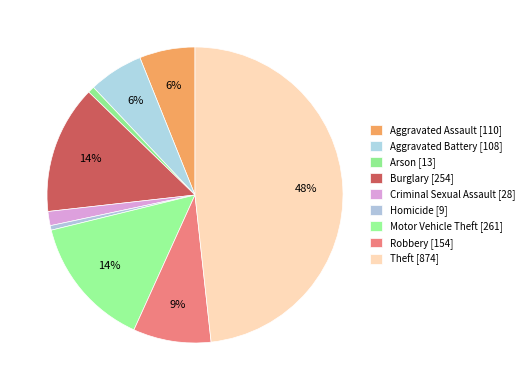

How many segments does this pie chart have?

9